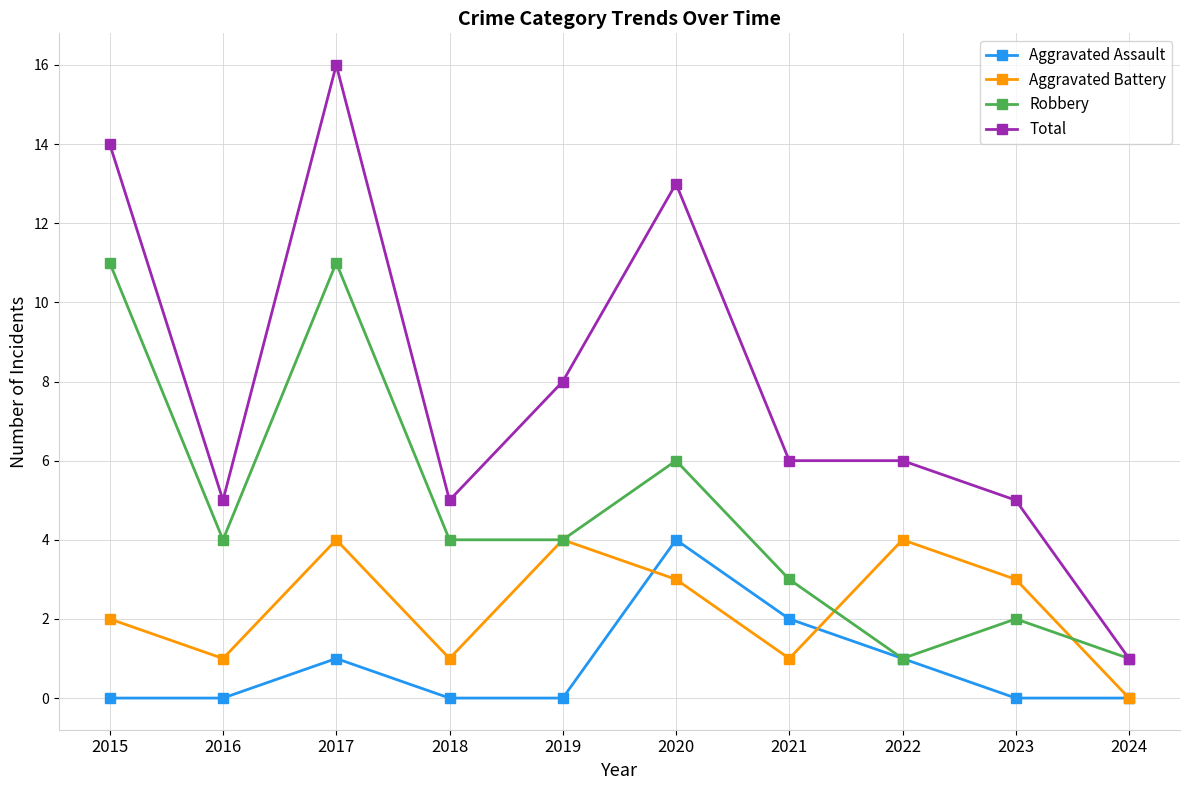

Does the chart display data point markers on the line(s)?

Yes